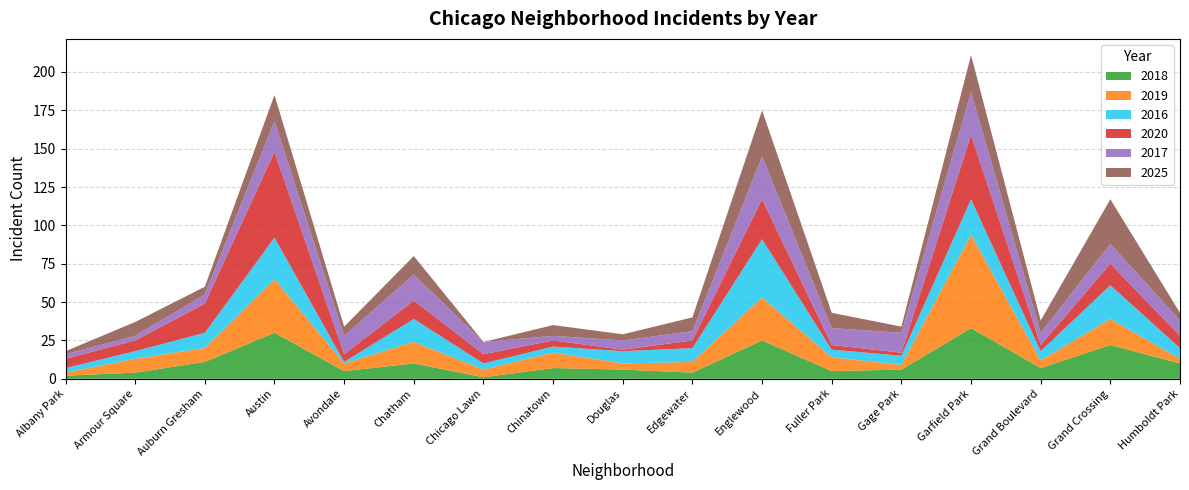

Reading left to right, extract all data points from this chart.

2018: 2	4	11	30	5	10	1	7	6	4	25	5	6	33	7	22	10
2019: 2	9	9	35	5	14	5	10	4	7	28	9	3	61	5	17	3
2016: 3	5	10	27	1	15	4	4	8	9	38	5	6	23	6	22	7
2020: 6	7	19	56	5	12	6	4	1	5	26	3	2	42	4	14	8
2017: 3	3	6	20	12	17	8	3	6	6	28	11	13	28	8	13	10
2025: 2	9	5	17	6	12	0	7	4	9	30	10	4	24	8	29	5